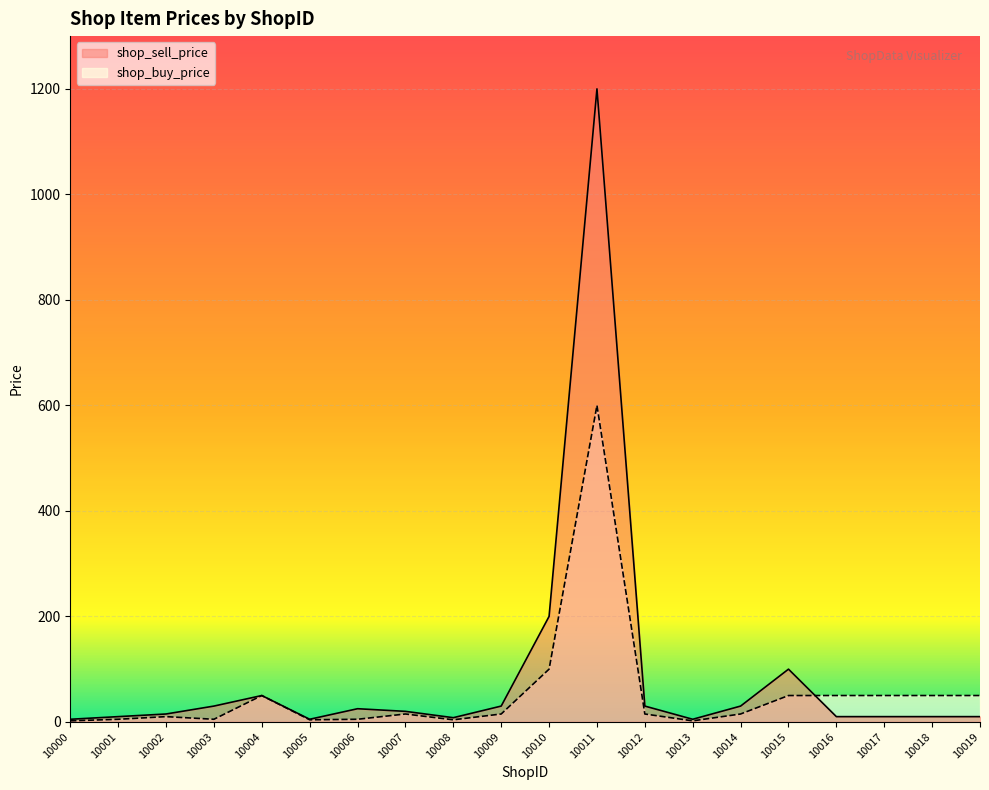

At how many categories does at least one series exceed 324?

1